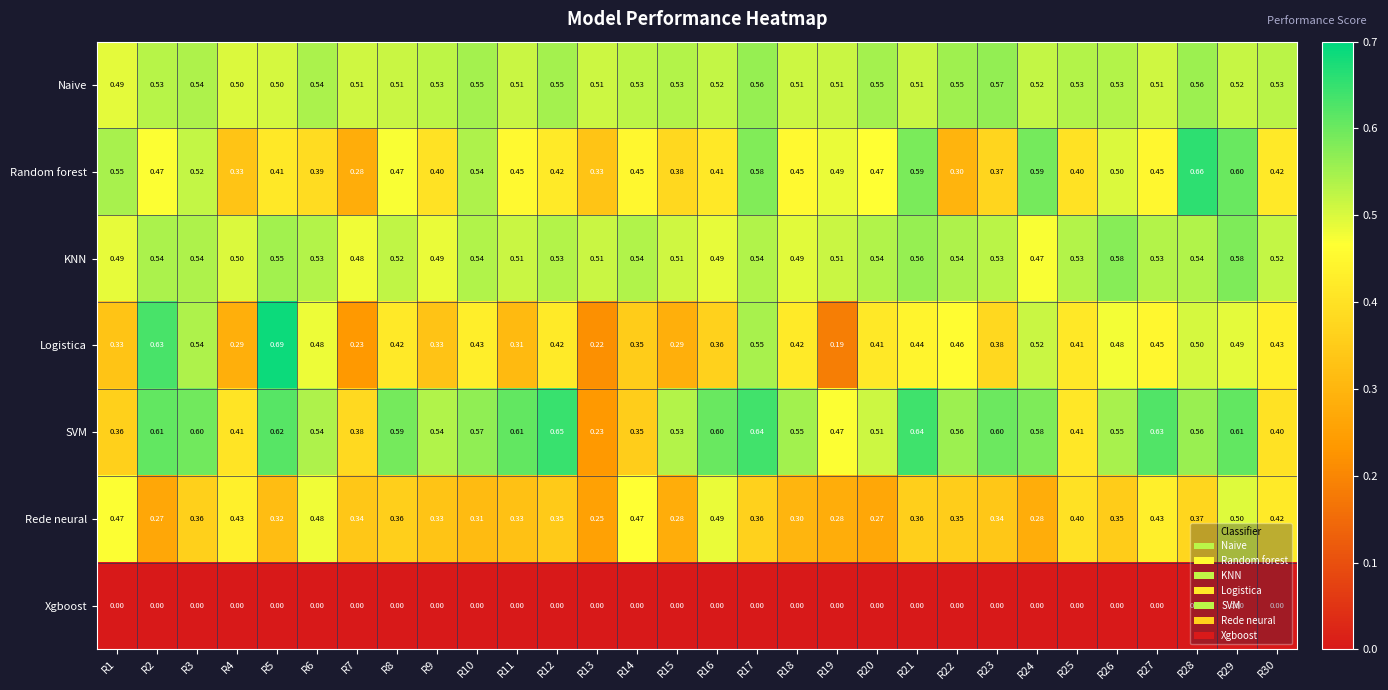

Is the value of Logistica at R3 greater than the value of KNN at R24?

Yes